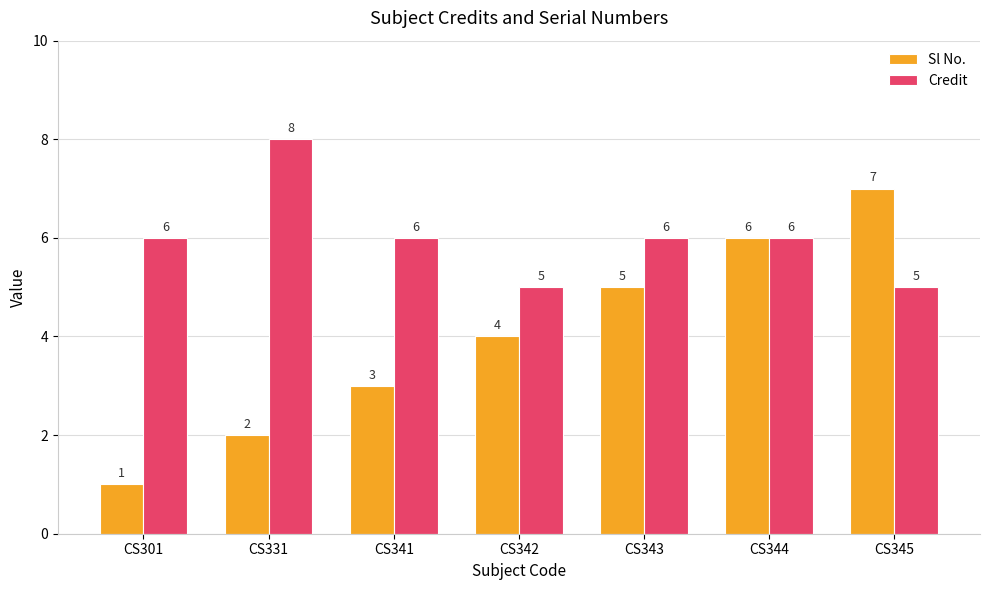

Which series has the largest total across all categories?

Credit